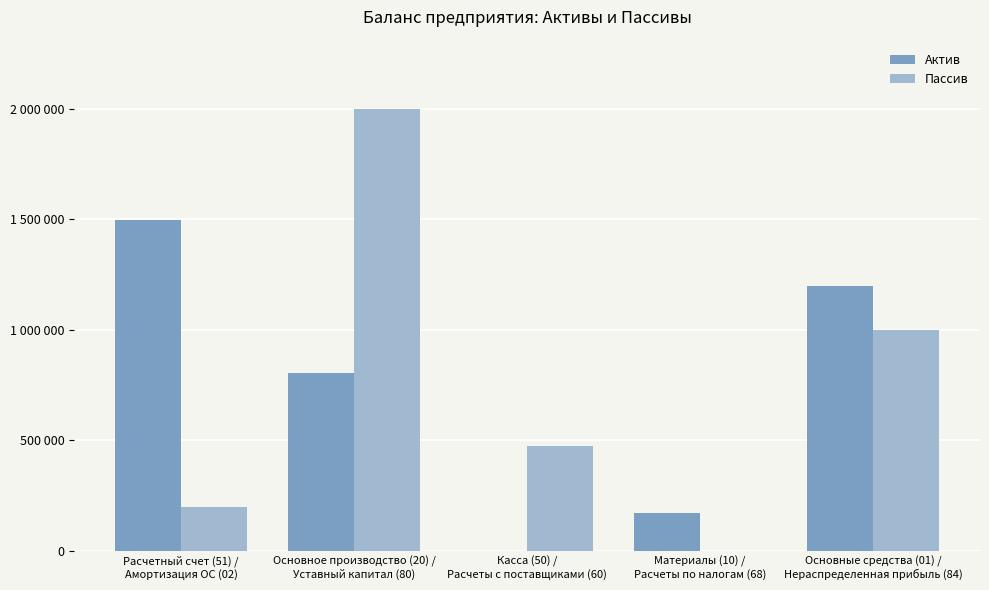

Reading left to right, transcribe all the data shown in this chart.

Актив: 1494500	806306	300	172000	1200000
Пассив: 200000	2000000	472000	780	1000000